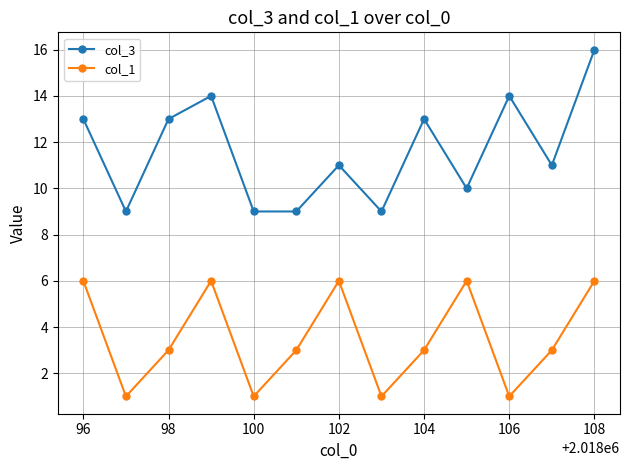

True or false: col_3 and col_1 cross at least once.

False